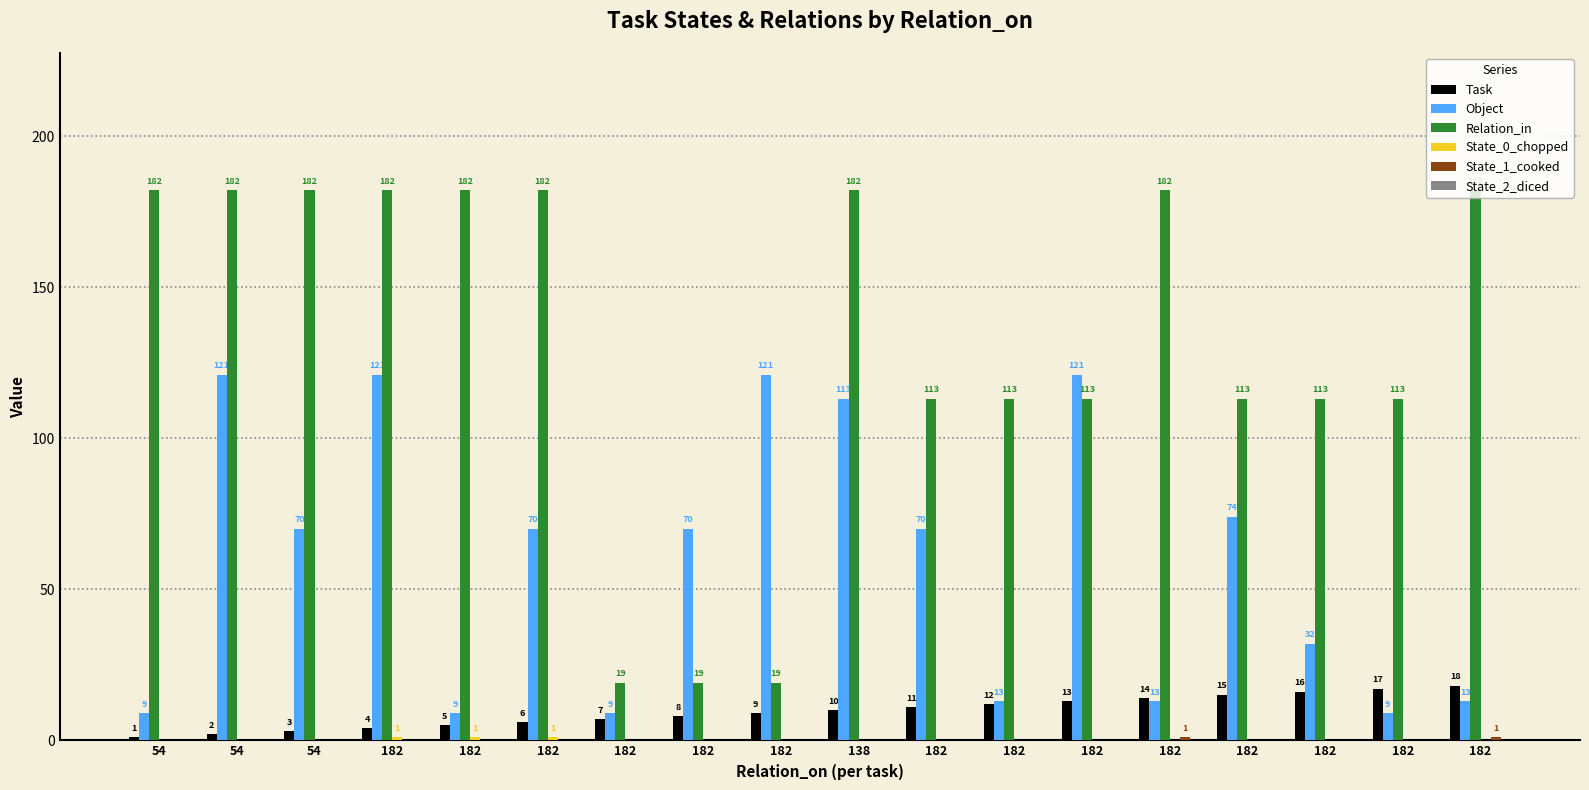

What value does the Object series have at 138?

113